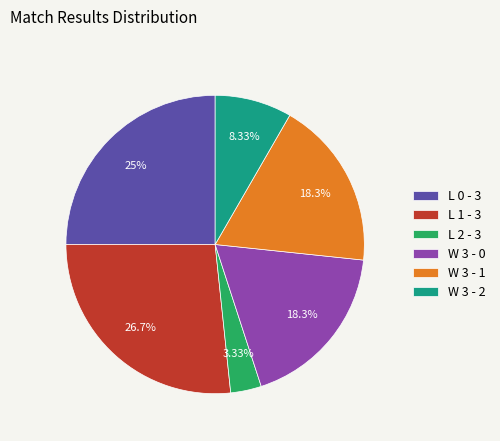

Which category has the biggest portion of the pie?

L 1 - 3